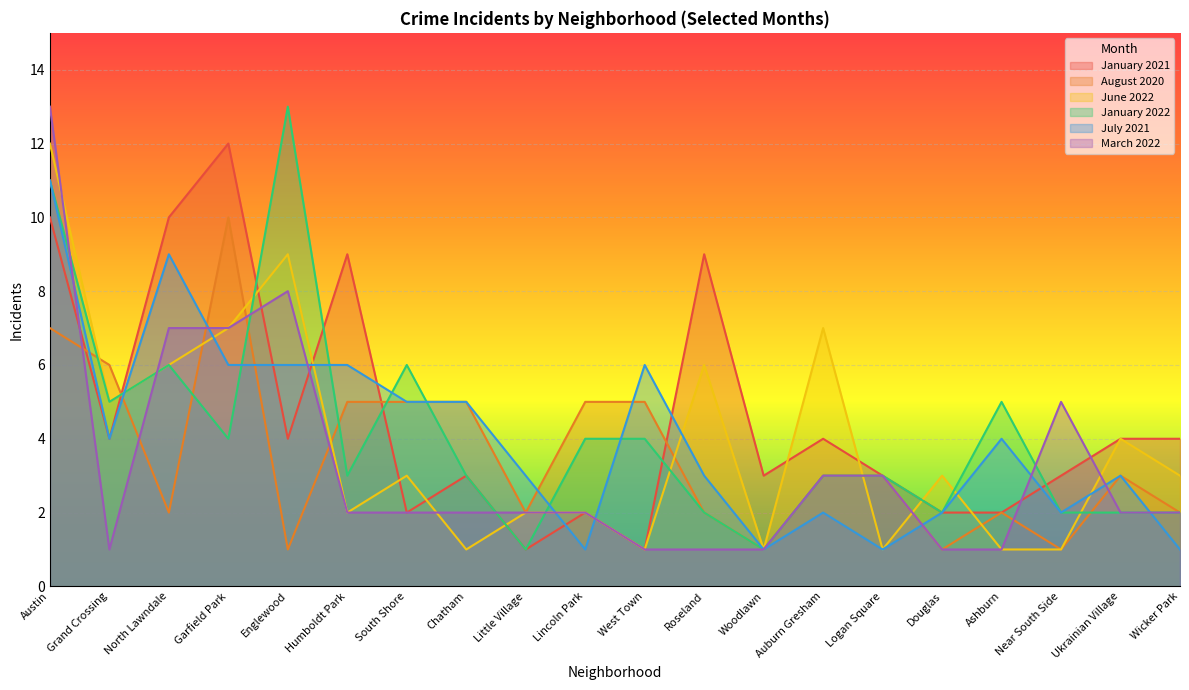

Which category has the highest value across all series?

Englewood